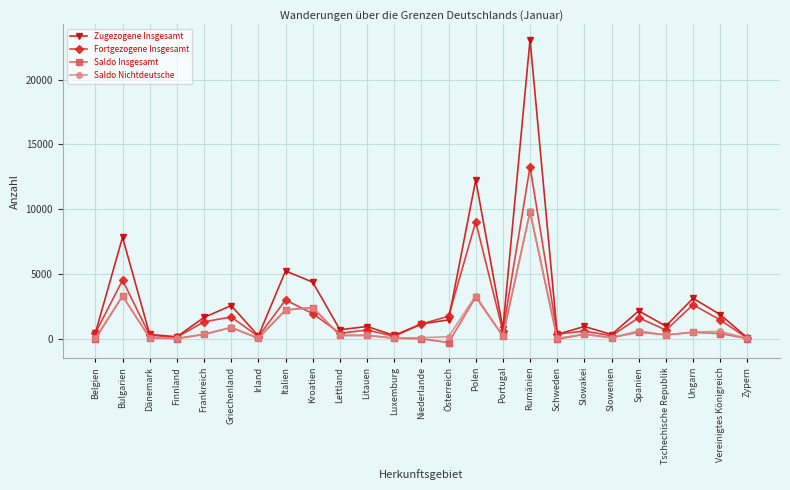

At which category is the sum across all series the highest?

Rumänien